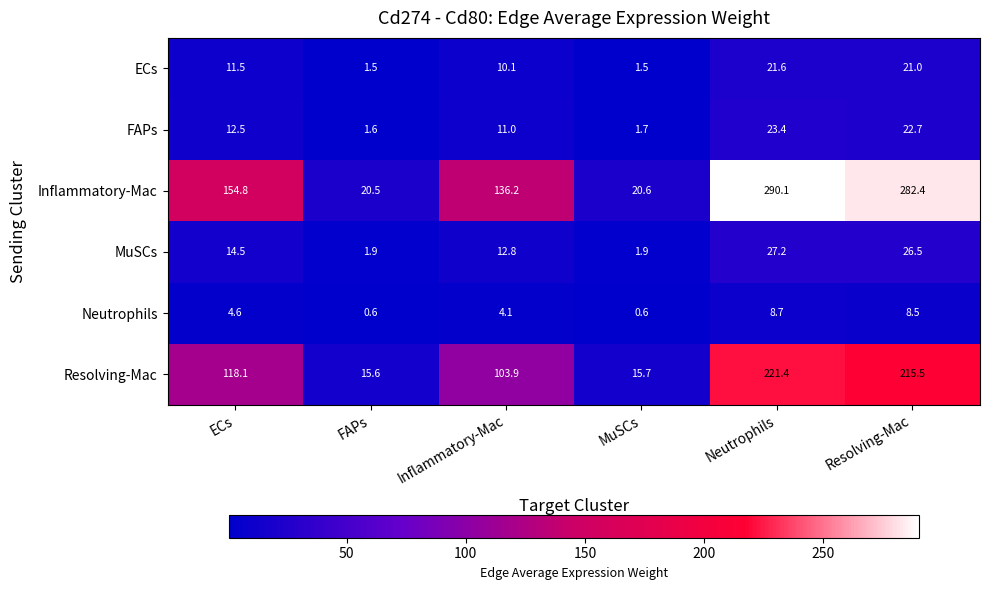

True or false: FAPs has a value of 12.5 at ECs.

True